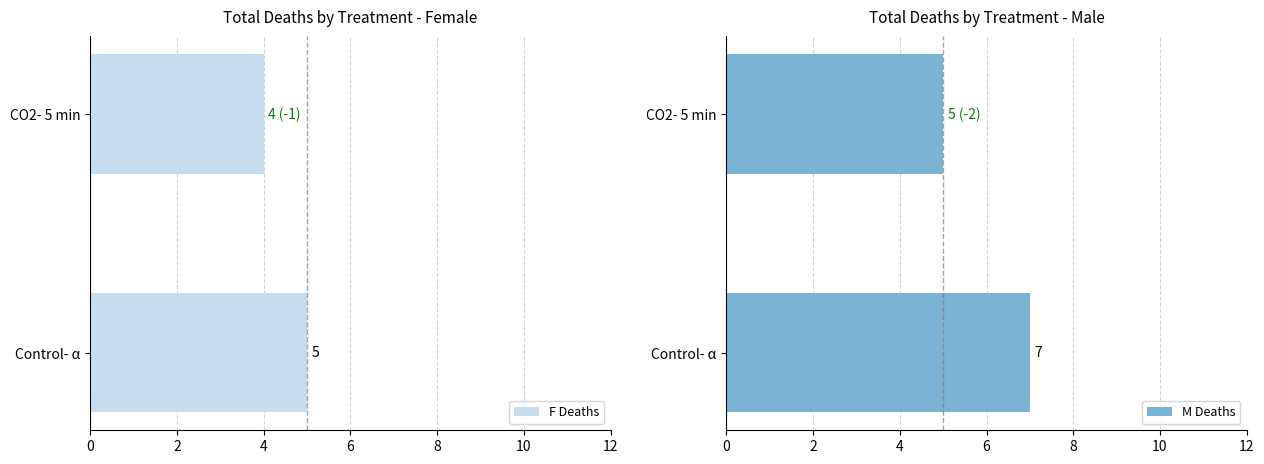

The M Deaths series shows 5 at CO2- 5 min. True or false?

True